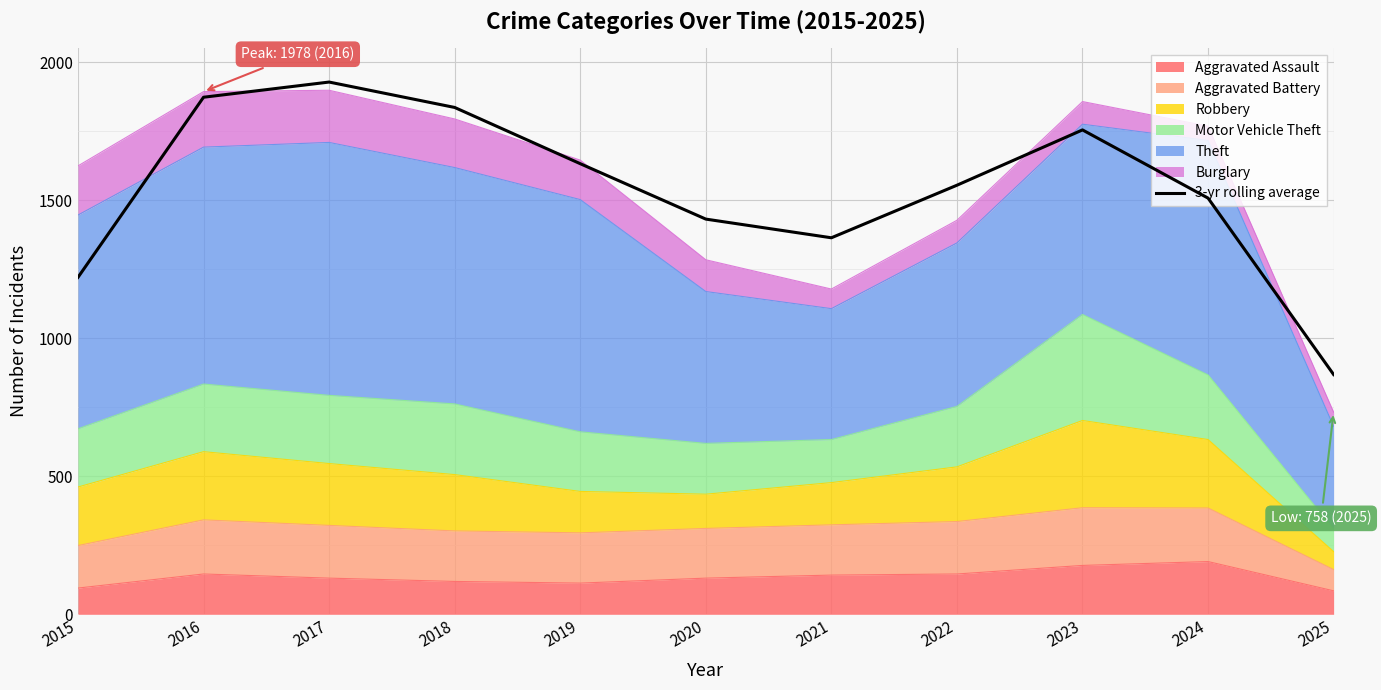

What is the minimum value shown in the chart?

868.3